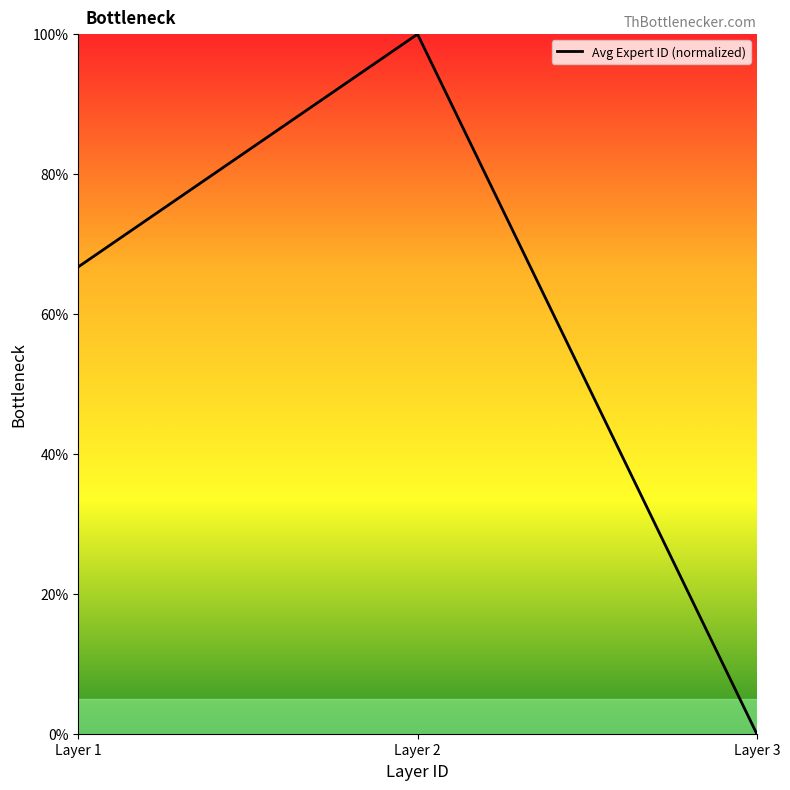

List the labels in order of value, smallest first.

Layer 3, Layer 1, Layer 2